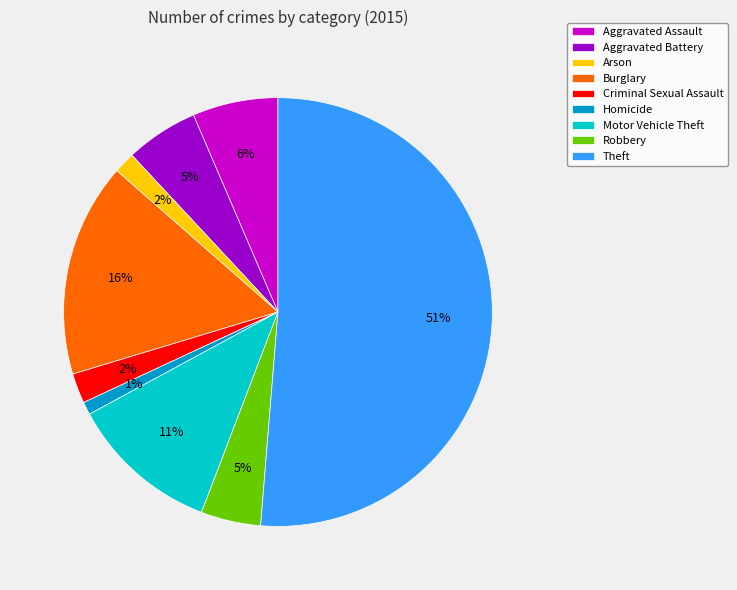

The Theft slice represents 51% of the pie. True or false?

True